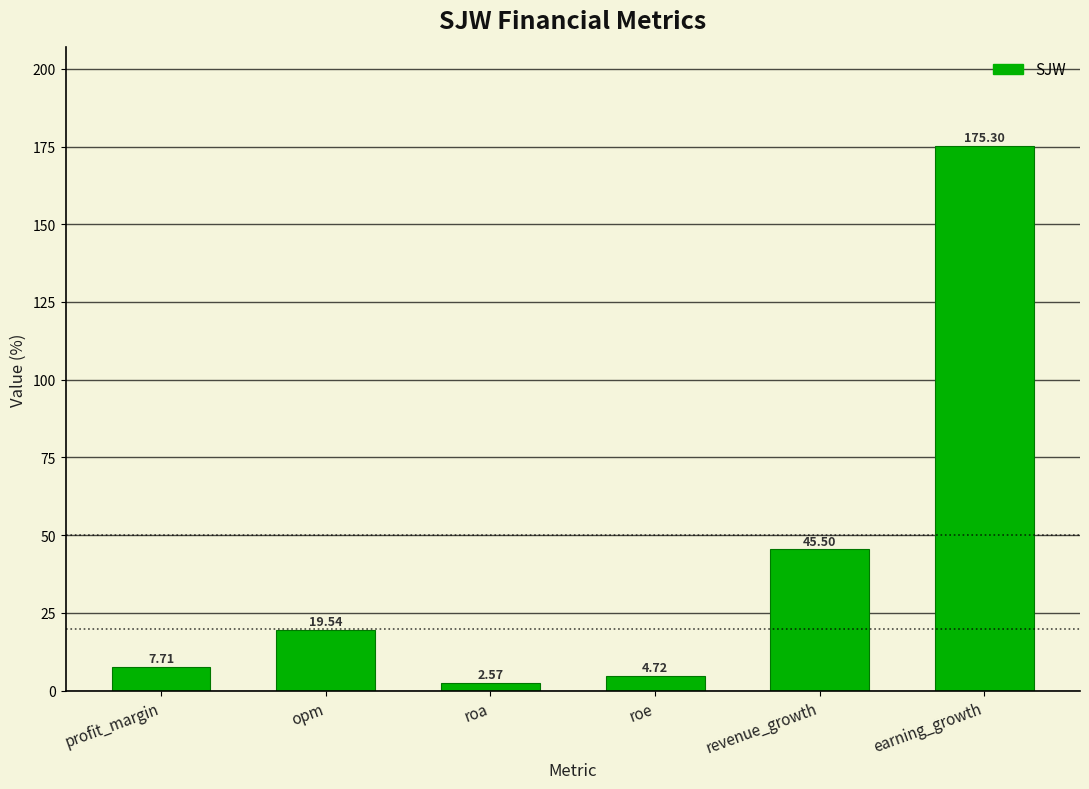

Count the number of values greater than 19.

3